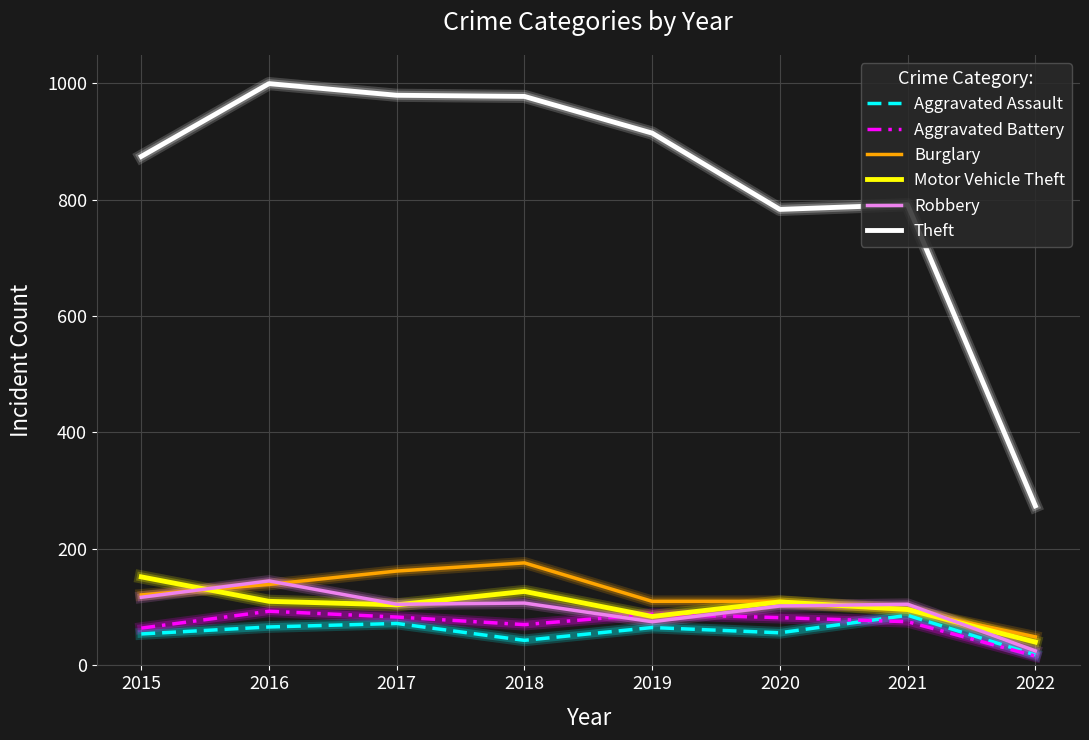

What is the difference between the highest and lowest values at 2019?

849